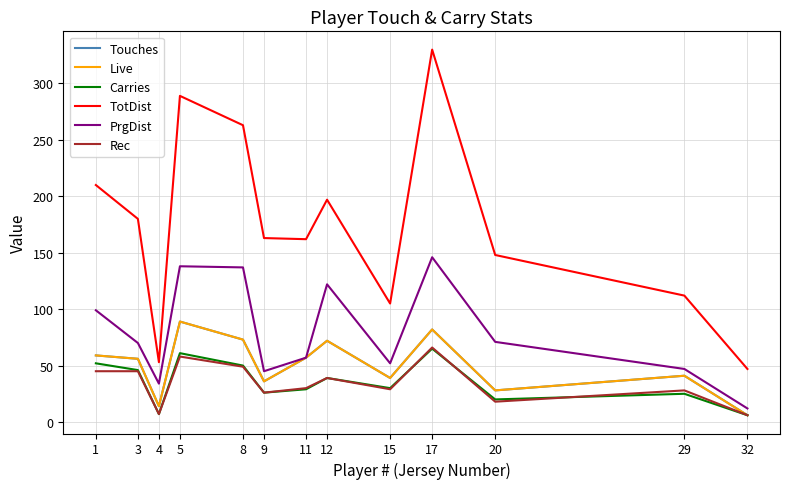

What is the sum of all Carries values?

456